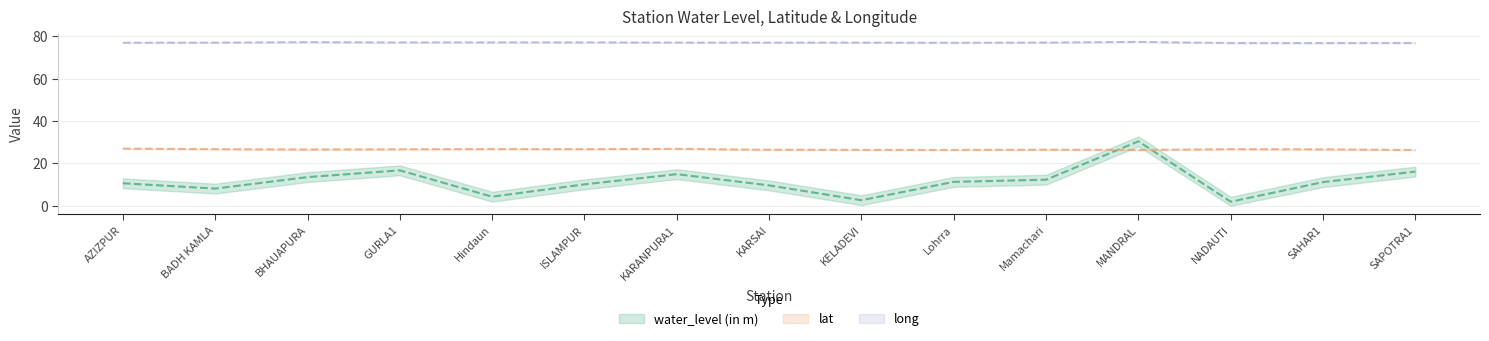

Reading right to left, transcribe all the data shown in this chart.

water_level (in m): SAPOTRA1=16.1	SAHAR1=11.2	NADAUTI=1.9	MANDRAL=30.4	Mamachari=12.3	Lohrra=11.3	KELADEVI=2.6	KARSAI=9.6	KARANPURA1=14.9	ISLAMPUR=10.1	Hindaun=4.3	GURLA1=16.7	BHAUAPURA=13.5	BADH KAMLA=8.1	AZIZPUR=10.6
lat: SAPOTRA1=26.3	SAHAR1=26.6	NADAUTI=26.7	MANDRAL=26.3	Mamachari=26.4	Lohrra=26.3	KELADEVI=26.4	KARSAI=26.4	KARANPURA1=26.8	ISLAMPUR=26.7	Hindaun=26.7	GURLA1=26.6	BHAUAPURA=26.5	BADH KAMLA=26.7	AZIZPUR=26.9
long: SAPOTRA1=76.8	SAHAR1=76.7	NADAUTI=76.7	MANDRAL=77.2	Mamachari=77.0	Lohrra=76.8	KELADEVI=76.9	KARSAI=76.9	KARANPURA1=76.9	ISLAMPUR=77.0	Hindaun=77.0	GURLA1=77.0	BHAUAPURA=77.1	BADH KAMLA=76.9	AZIZPUR=76.8